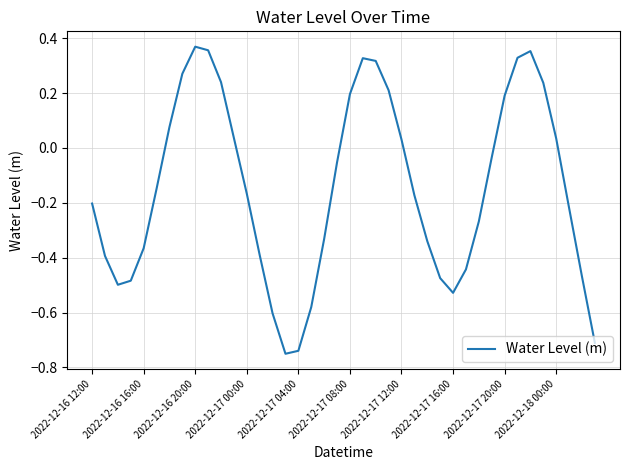

What is the difference between the maximum and minimum values?

1.1